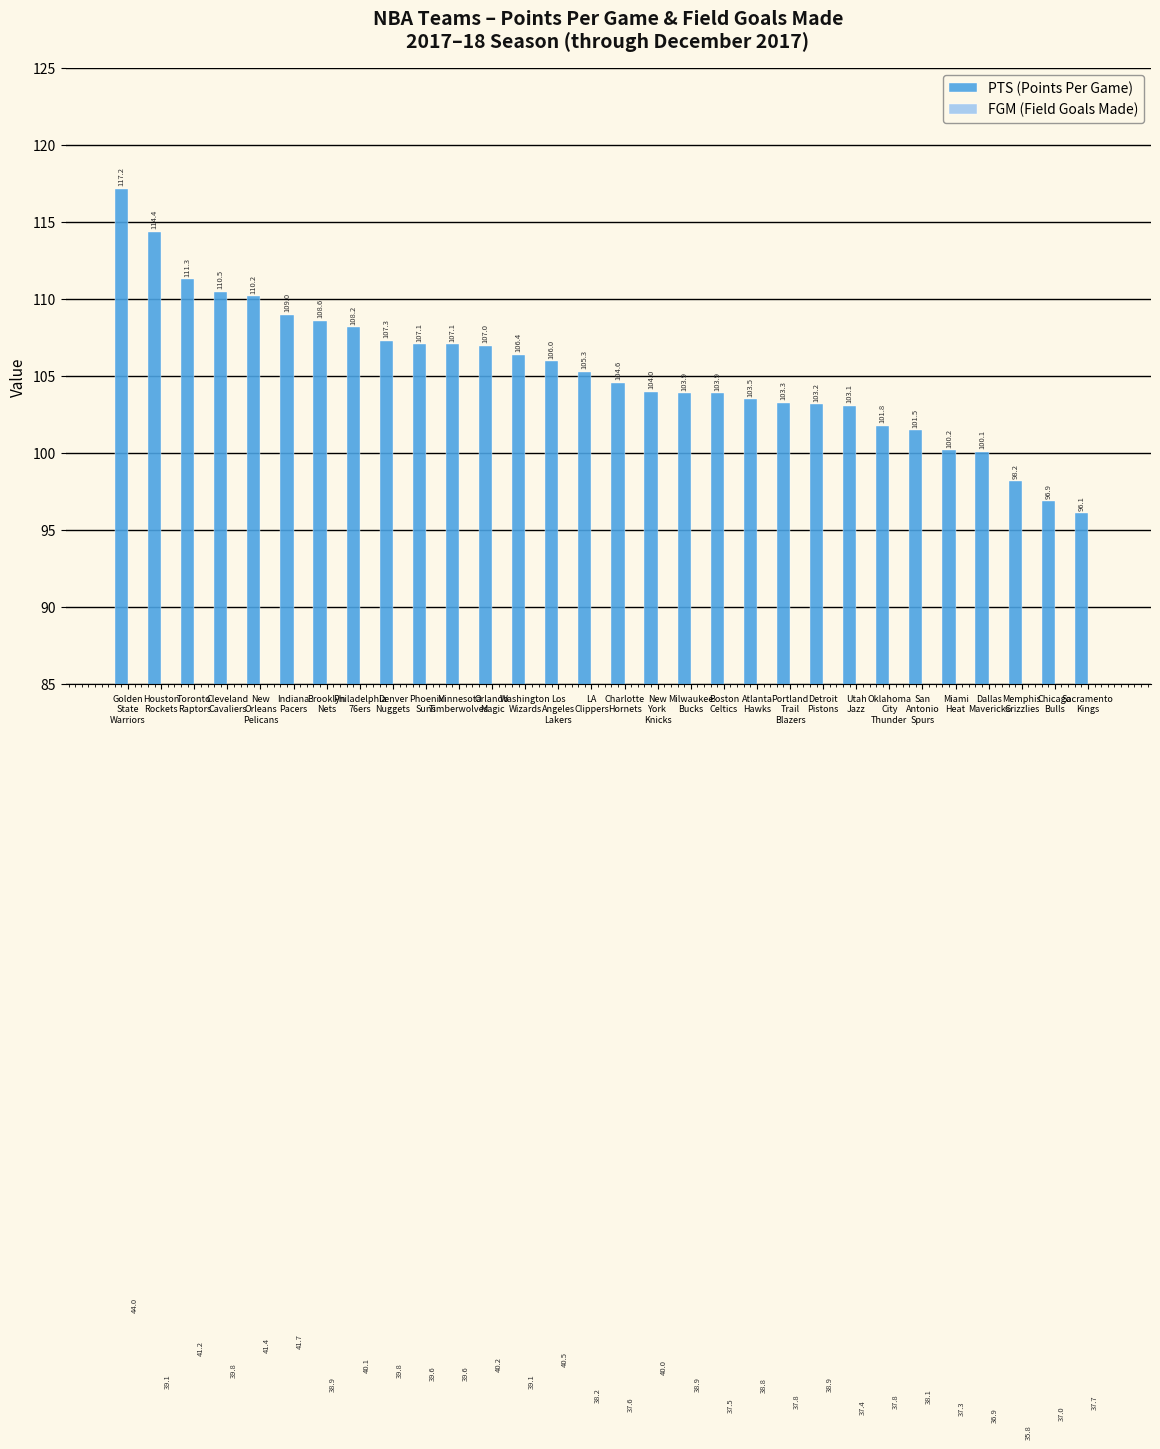

Is the value of PTS (Points Per Game) at Oklahoma
City
Thunder greater than the value of FGM (Field Goals Made) at Miami
Heat?

Yes